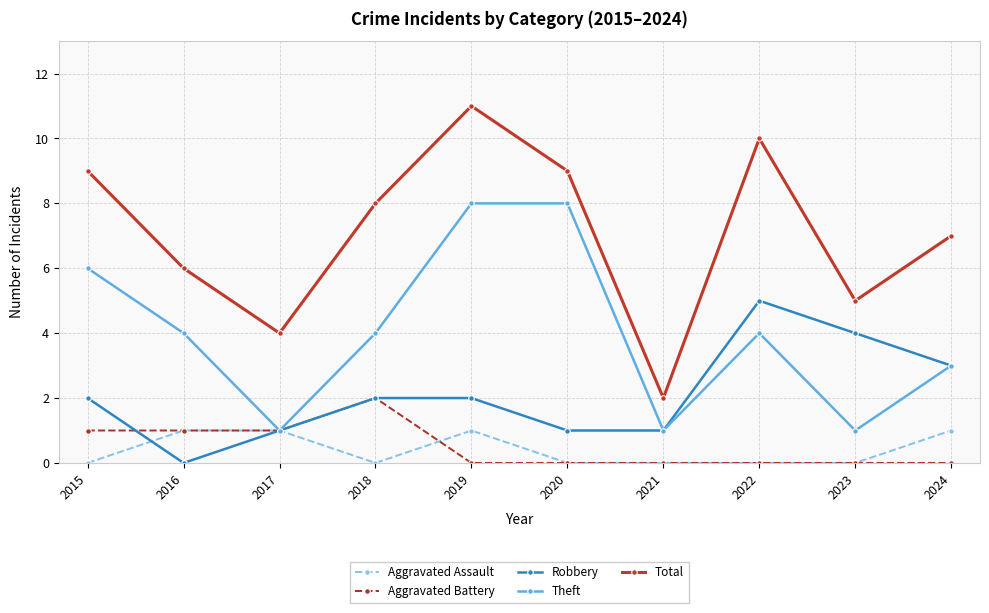

Reading right to left, what are all the values shown in this chart?

Aggravated Assault: 1	0	0	0	0	1	0	1	1	0
Aggravated Battery: 0	0	0	0	0	0	2	1	1	1
Robbery: 3	4	5	1	1	2	2	1	0	2
Theft: 3	1	4	1	8	8	4	1	4	6
Total: 7	5	10	2	9	11	8	4	6	9